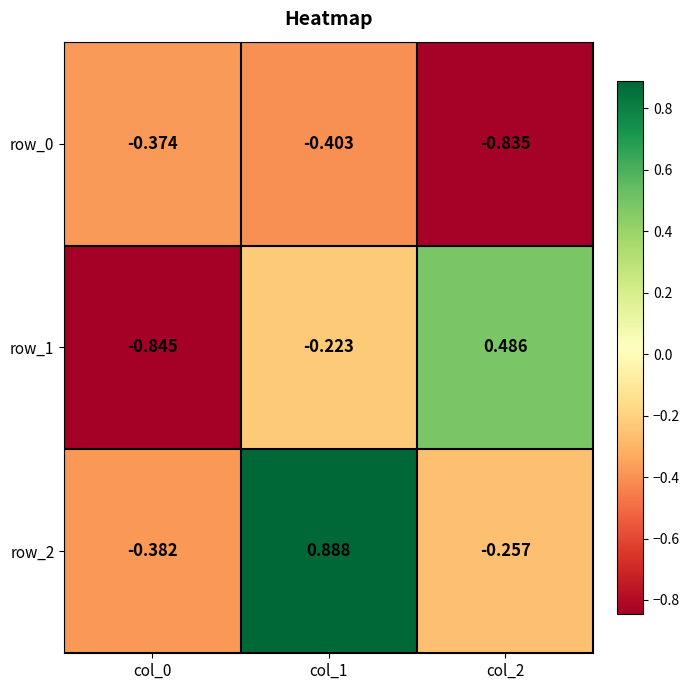

Reading left to right, what are all the values shown in this chart?

row_0: col_0=-0.4	col_1=-0.4	col_2=-0.8
row_1: col_0=-0.8	col_1=-0.2	col_2=0.5
row_2: col_0=-0.4	col_1=0.9	col_2=-0.3